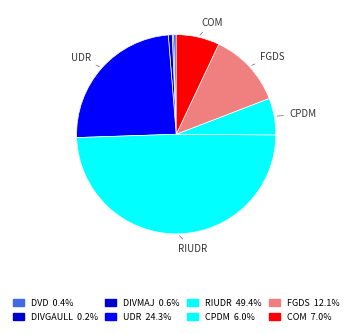

Which category has the smallest portion of the pie?

DIVGAULL